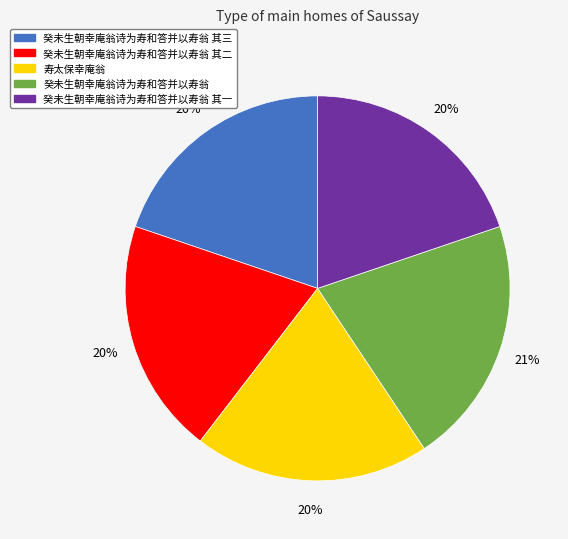

What is the ratio of the value at 癸未生朝幸庵翁诗为寿和答并以寿翁 其一 to the value at 癸未生朝幸庵翁诗为寿和答并以寿翁 其三?

1.0